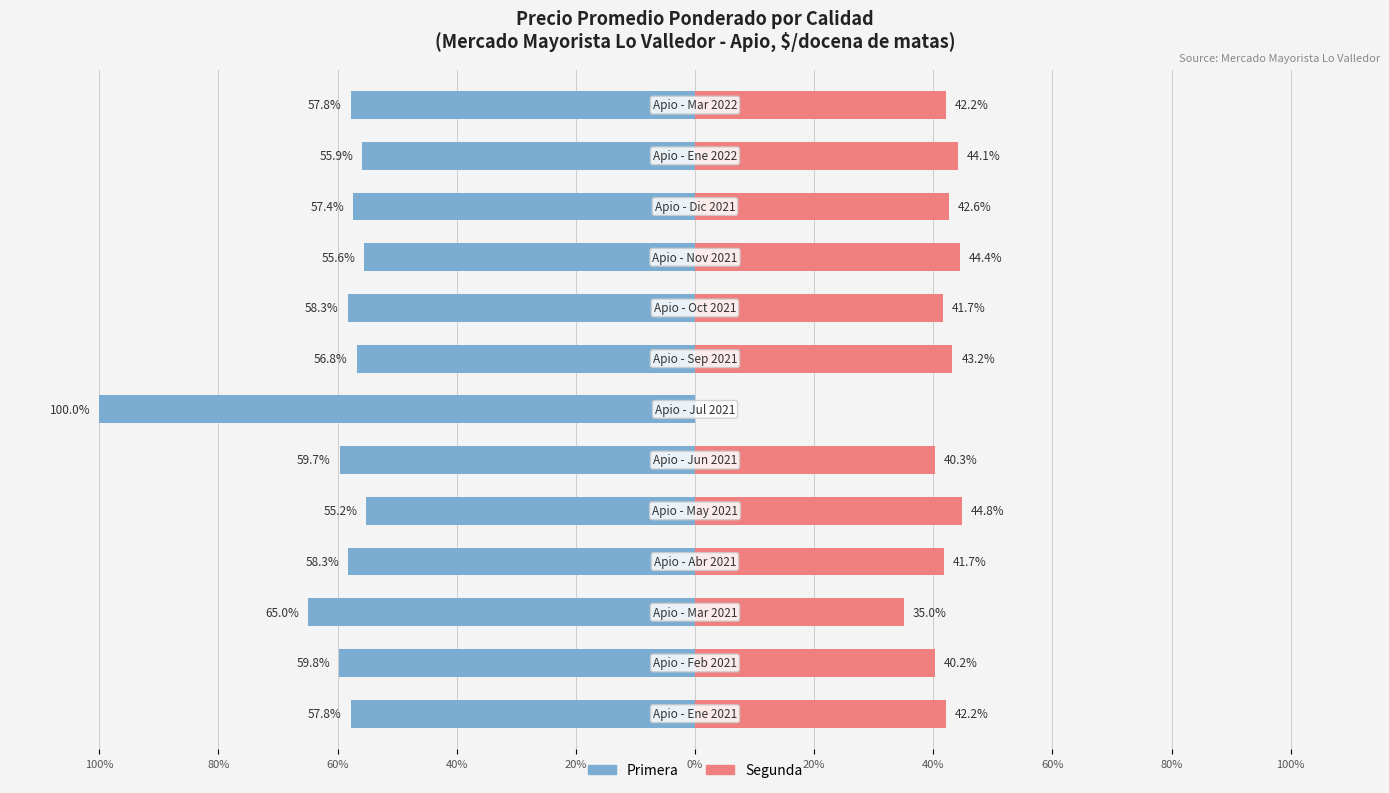

The Segunda series shows 28.3 at 11. True or false?

False